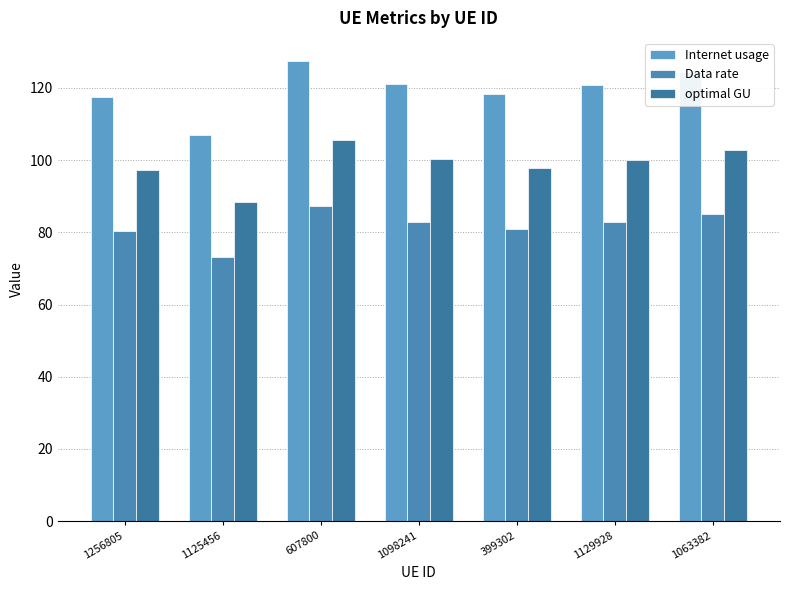

What is the value of the Internet usage bar at the 6th from the left?

120.9